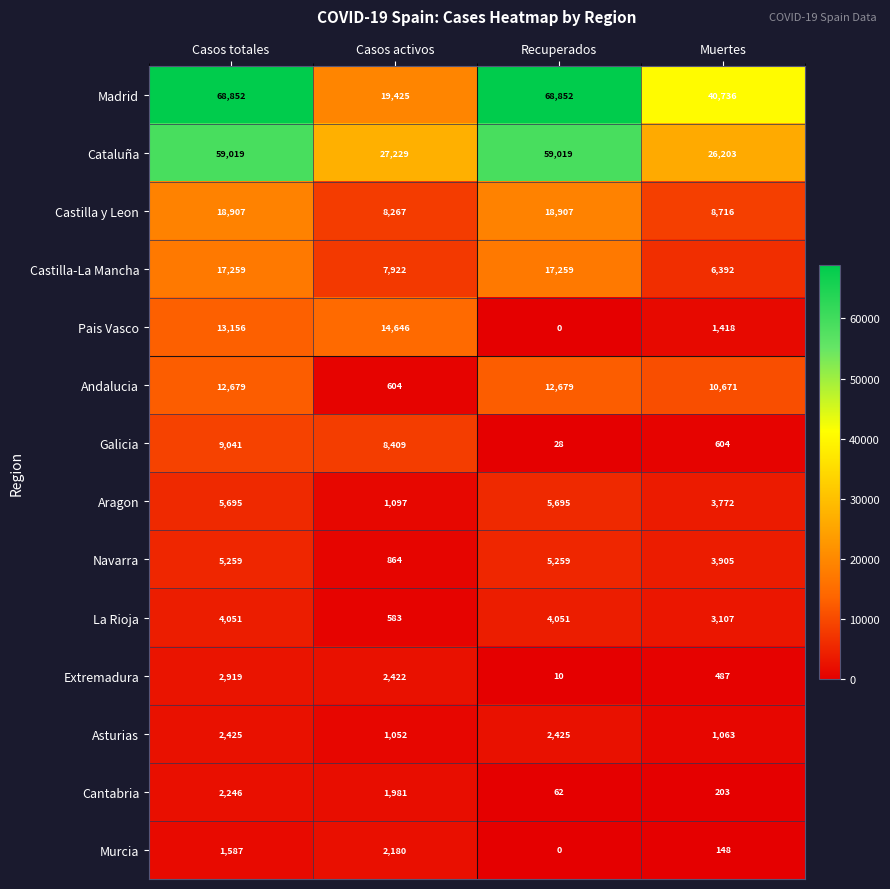

What is the difference between the second highest and second lowest values in the Pais Vasco series?

11738